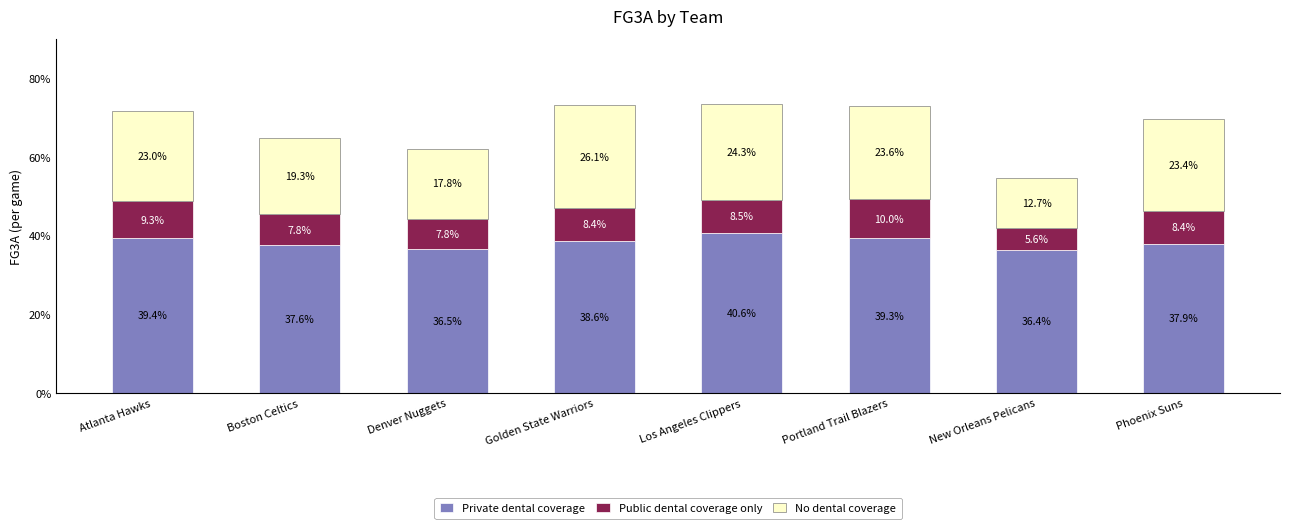

Read the Private dental coverage value at Boston Celtics.

37.6